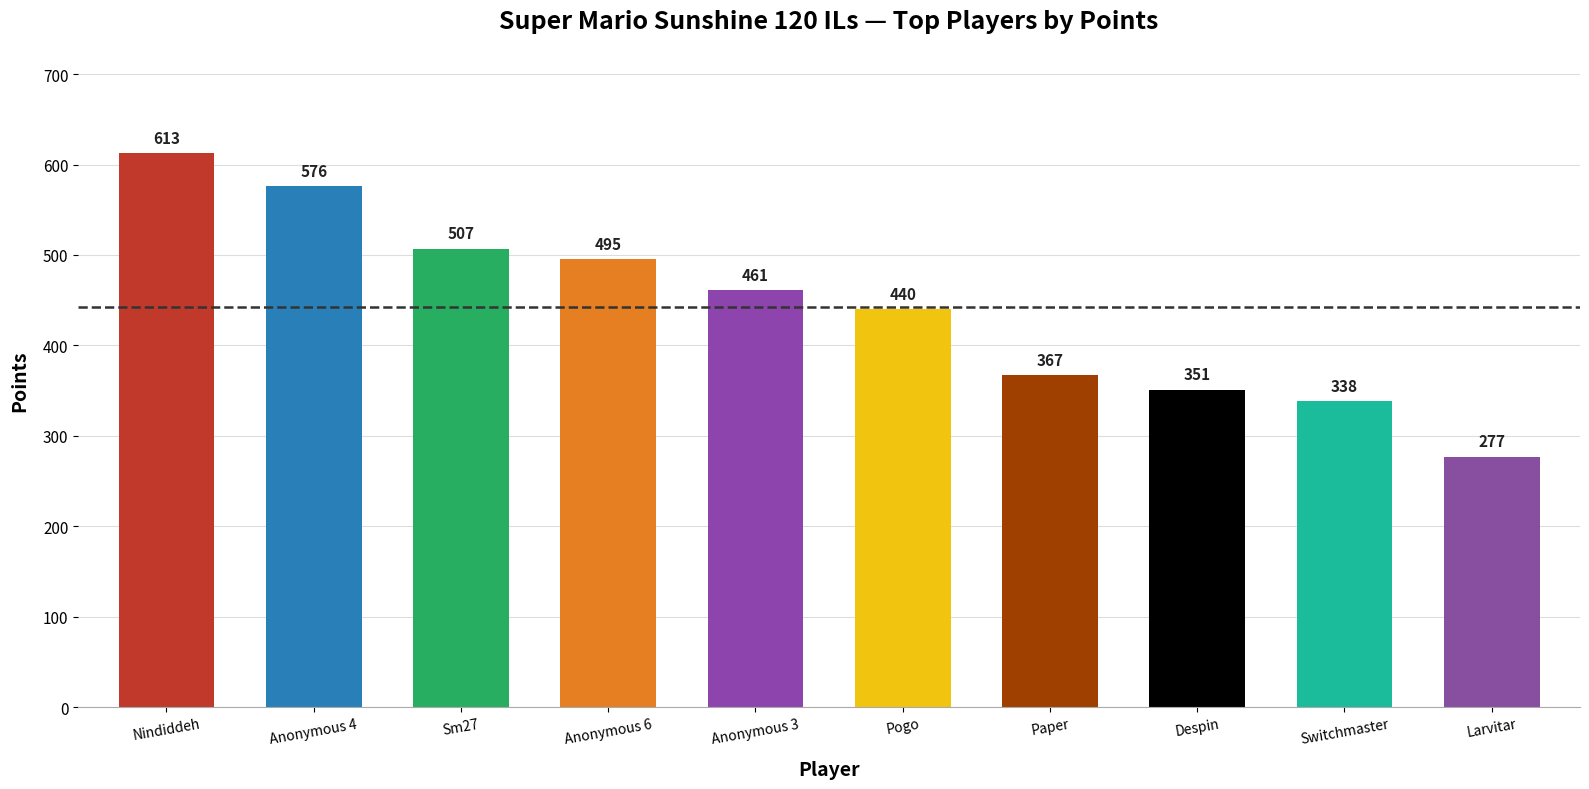

Count the number of data series in this chart.

1